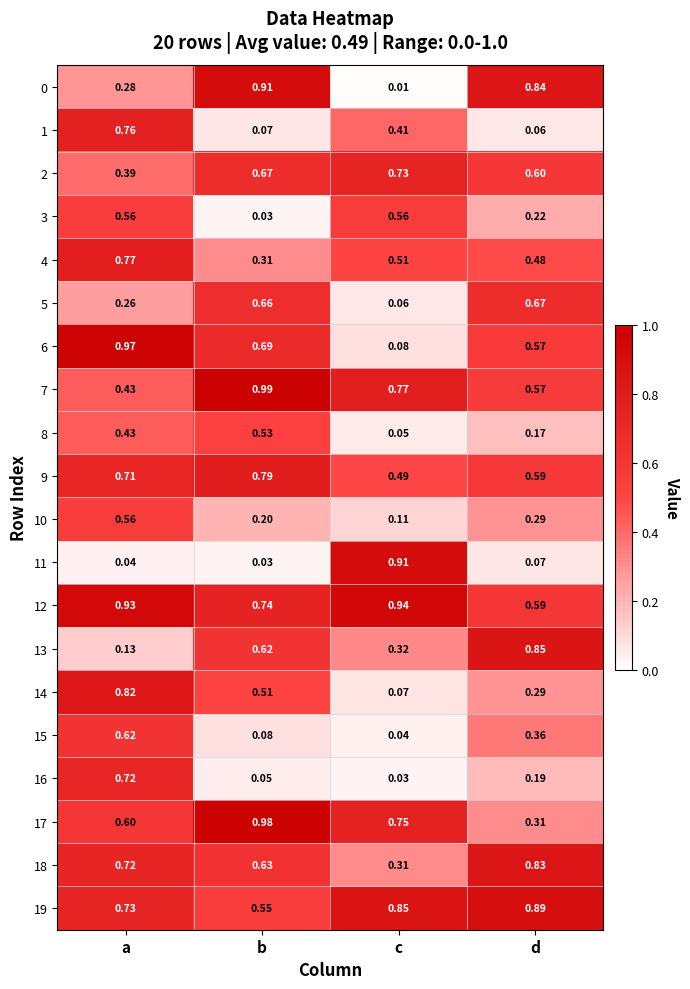

At which label is 3 closest to 0?

b